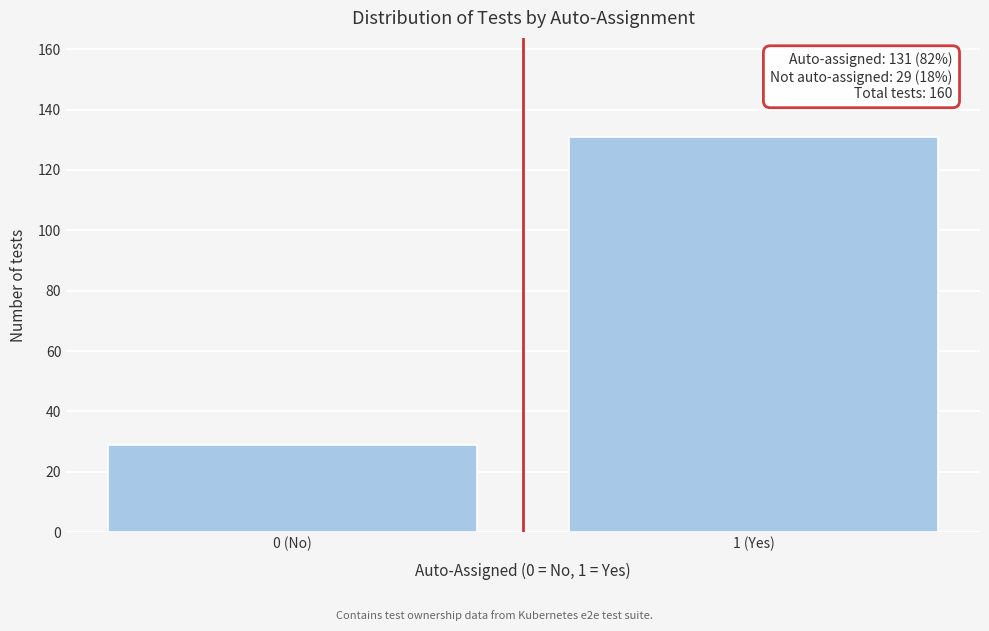

Reading left to right, what are all the values shown in this chart?

29	131